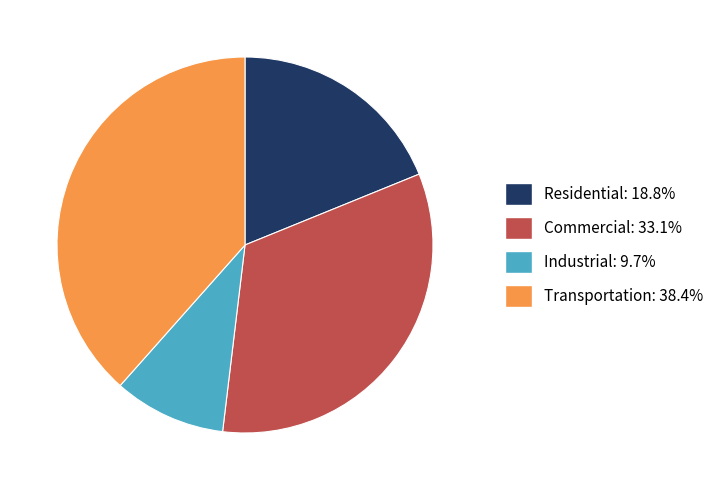

Combined, do Residential and Transportation account for over 50%?

Yes